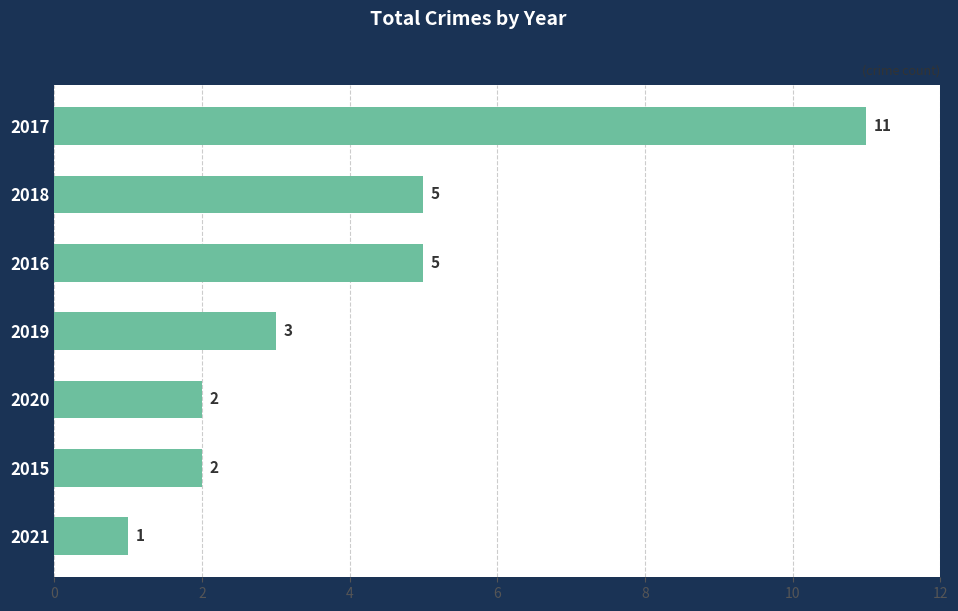

What is the minimum value shown in the chart?

1